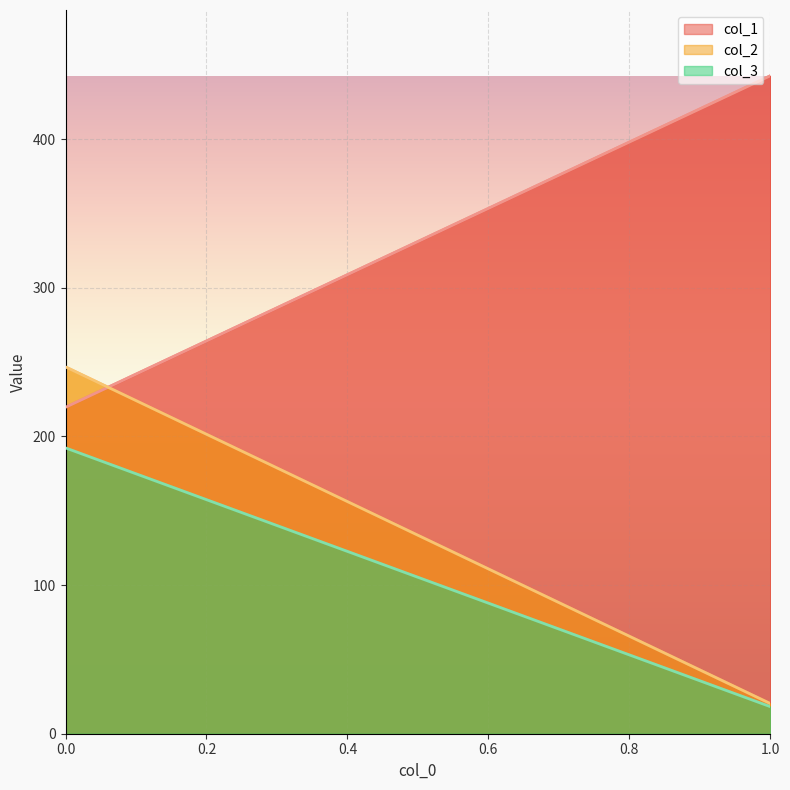

List the labels in order of col_3 value, largest first.

0, 1